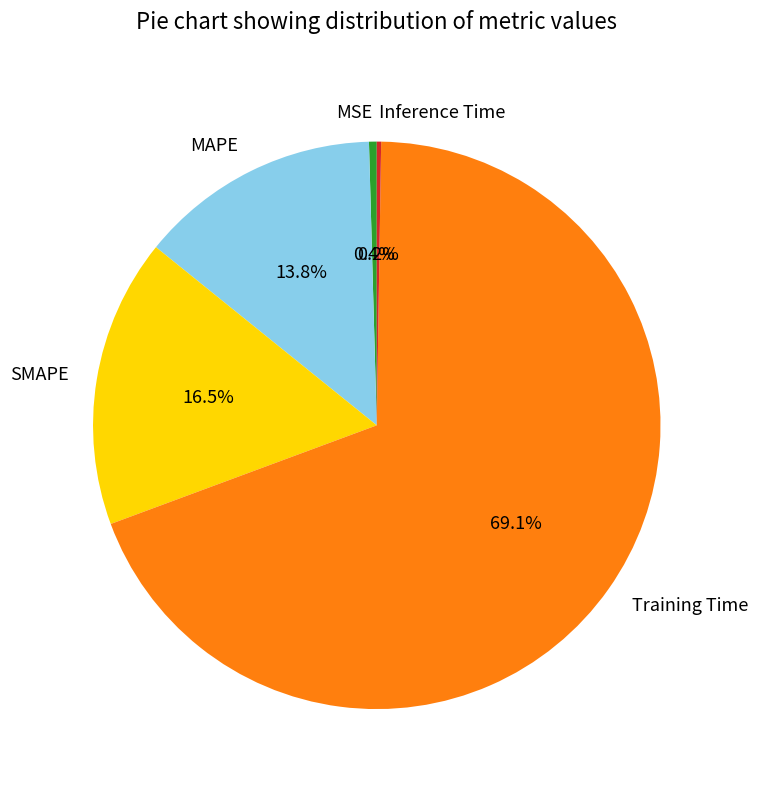

Is SMAPE the majority of the pie?

No